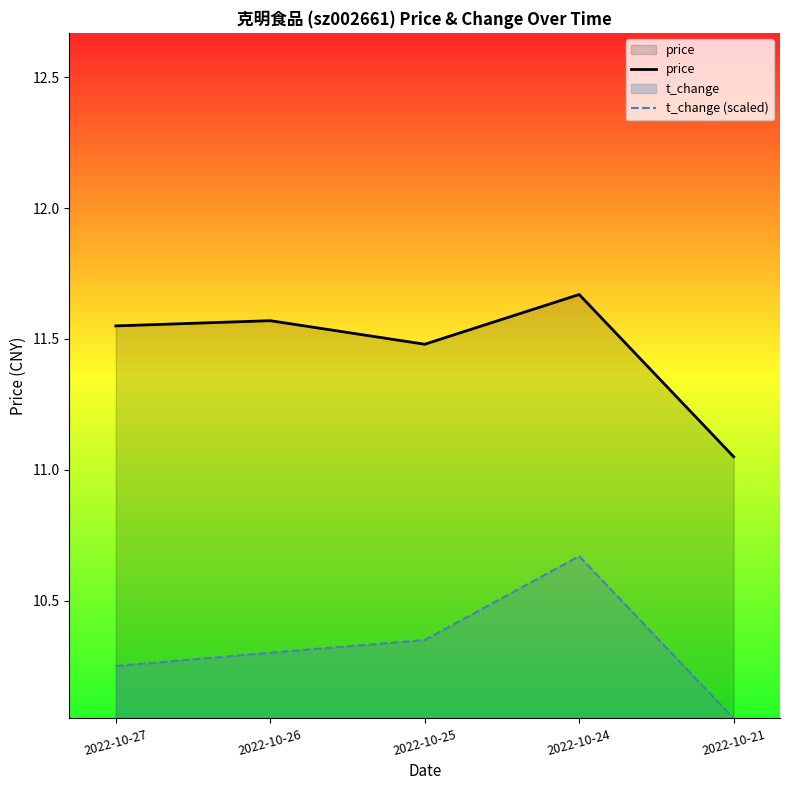

Which category has the highest value across all series?

2022-10-24